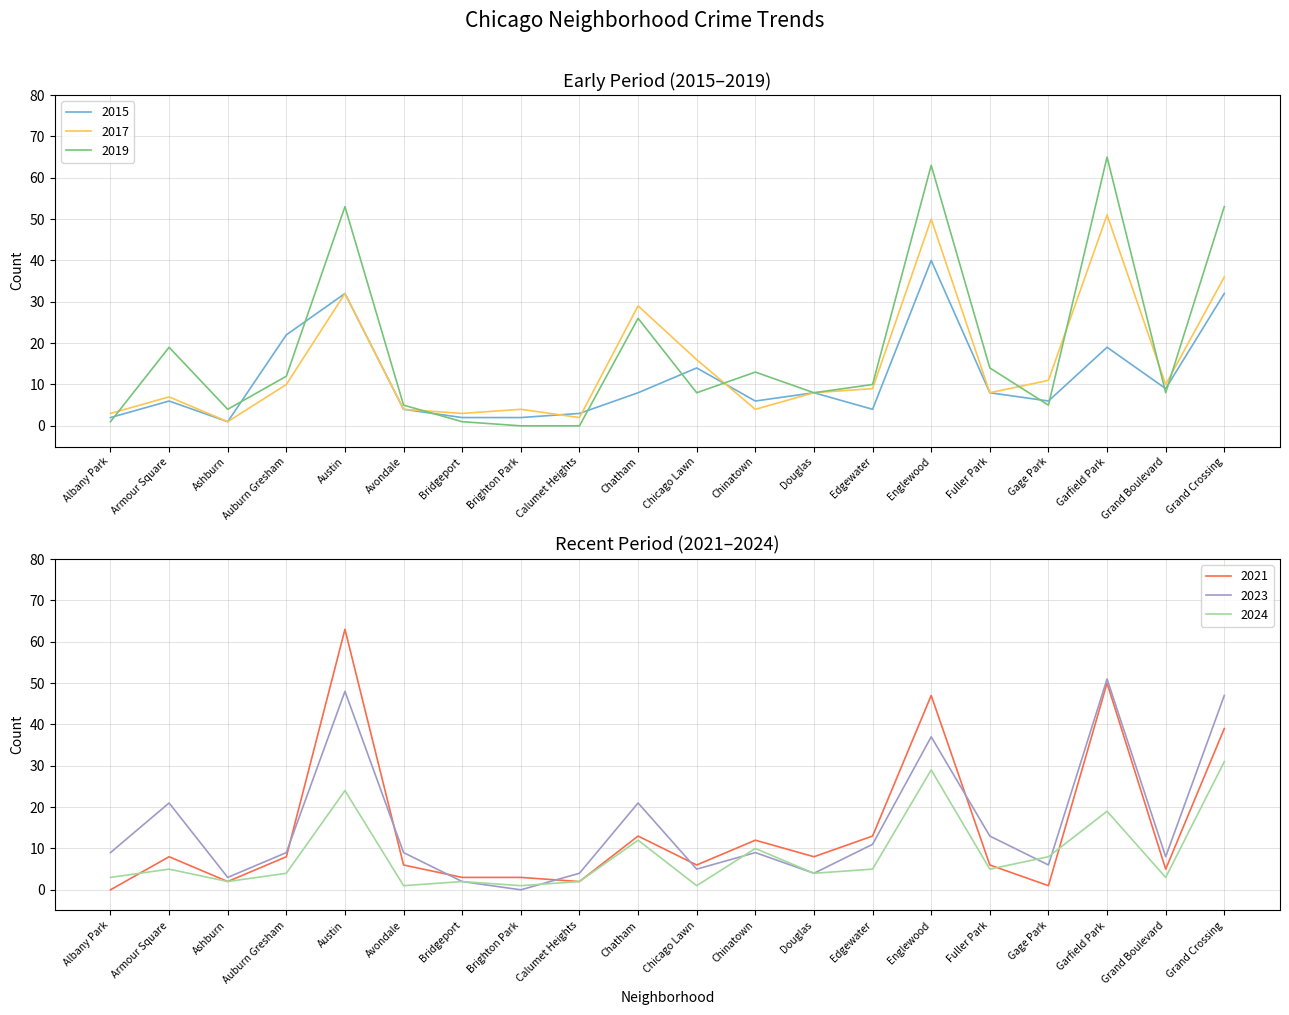

How many data points in 2017 are above 9?

9